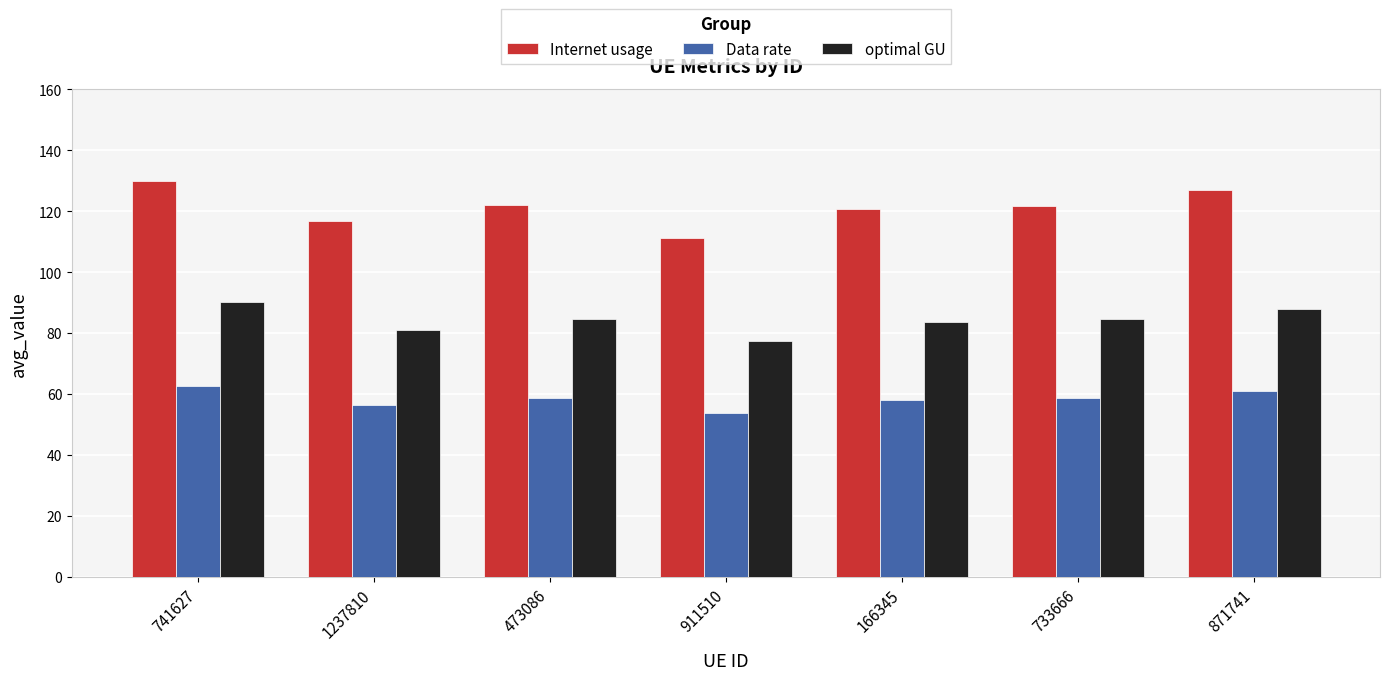

What position from the left is 733666?

6